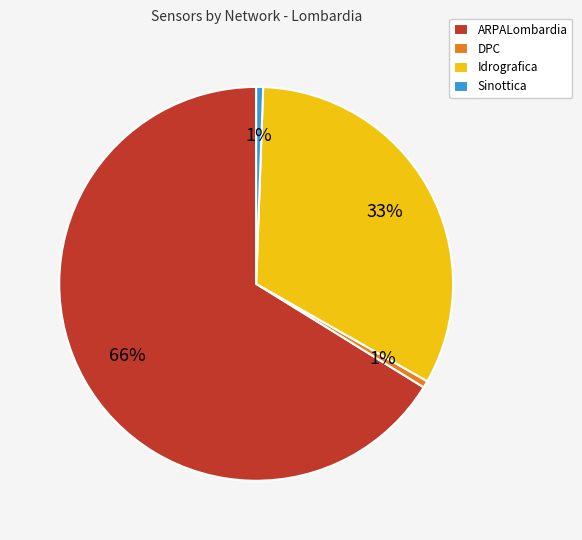

Is the sum of DPC and Sinottica greater than half?

No